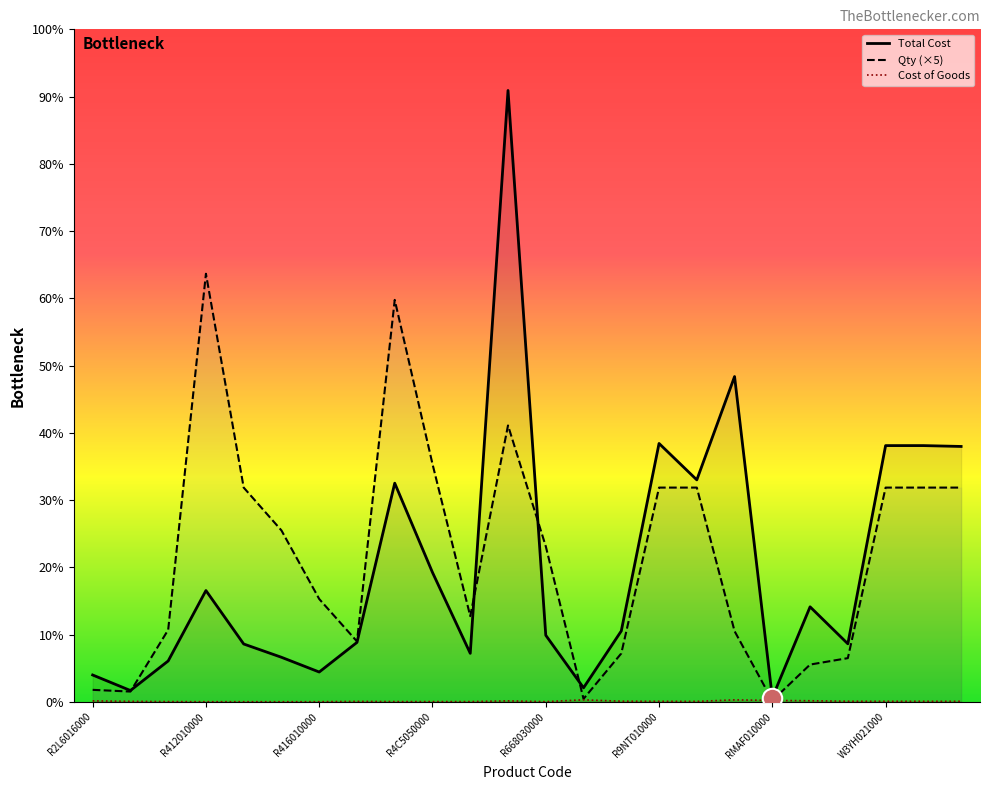

What is the difference between the maximum and minimum values in the Total series?

7084.2